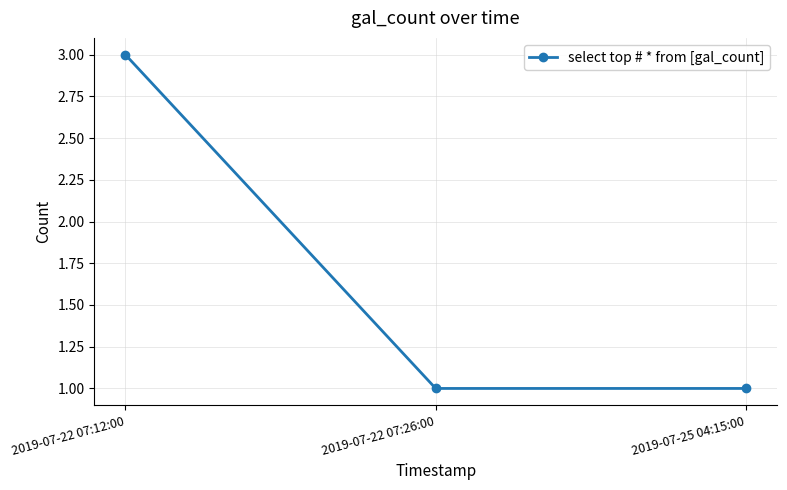

Which category has the highest value across all series?

2019-07-22 07:12:00